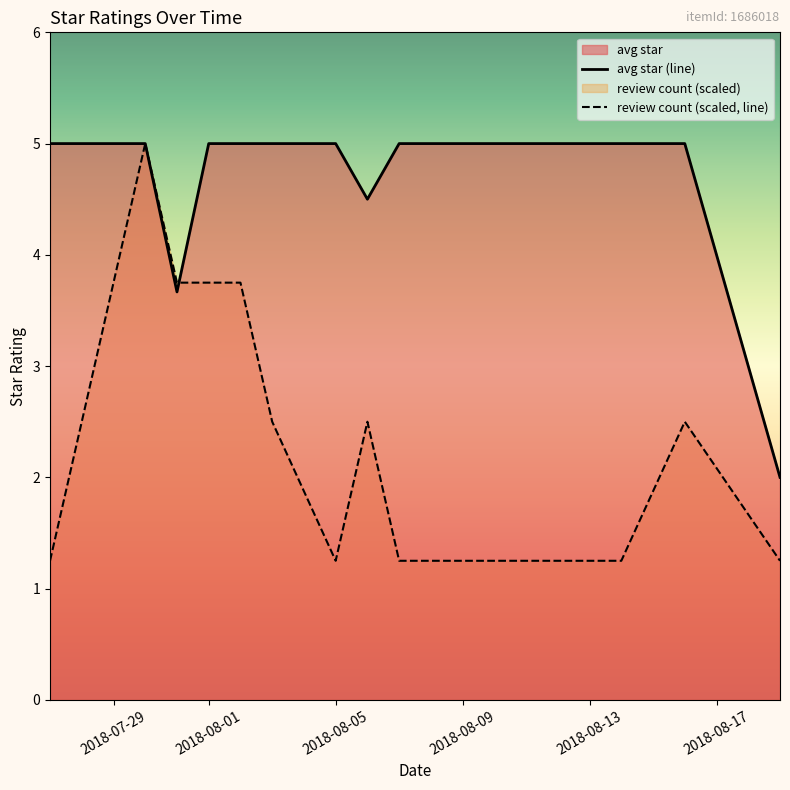

Which series has the largest total across all categories?

avg star (line)